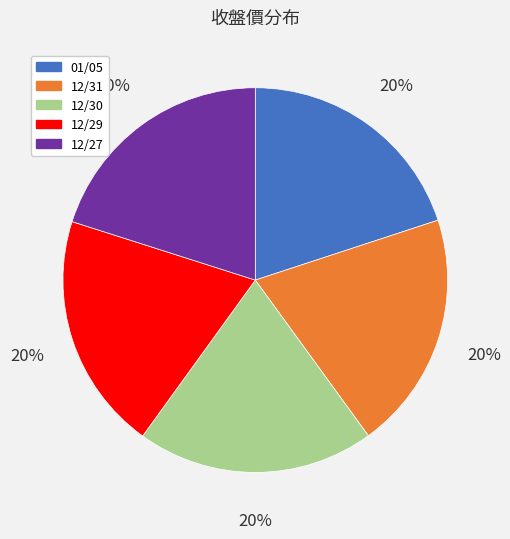

Does 12/31 represent more than half of the total?

No